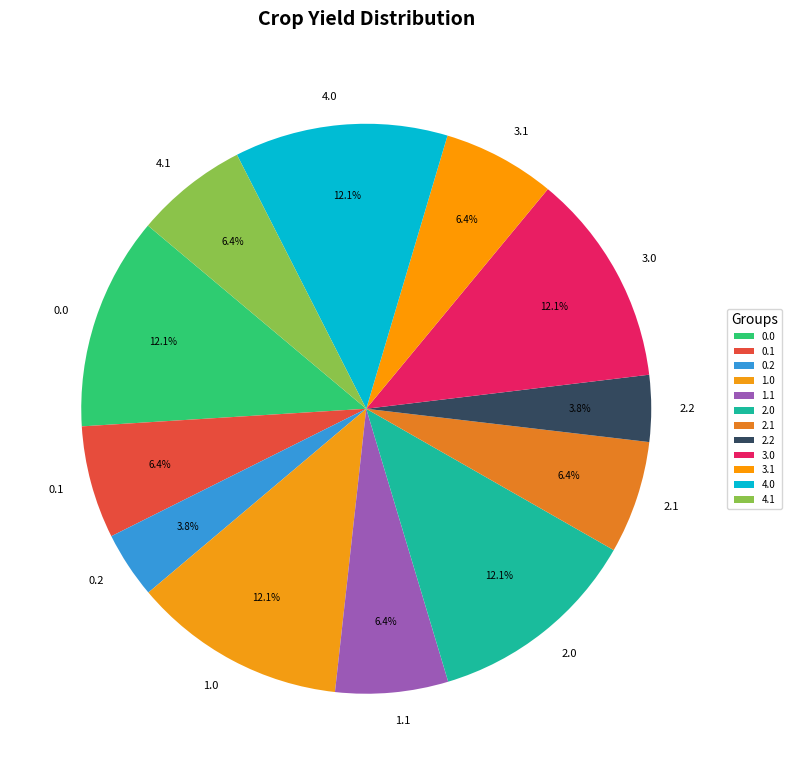

To the nearest percent, what is the difference between the 2.2 and 2.1 slice percentages?

3%